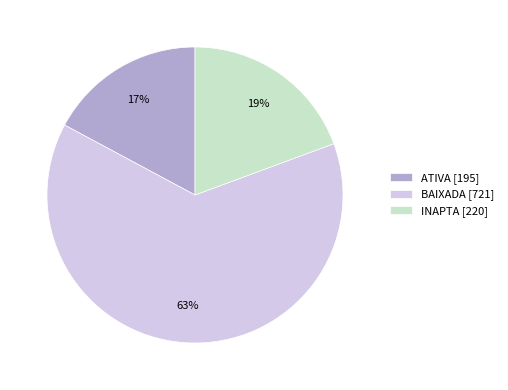

Which category has the biggest portion of the pie?

BAIXADA [721]